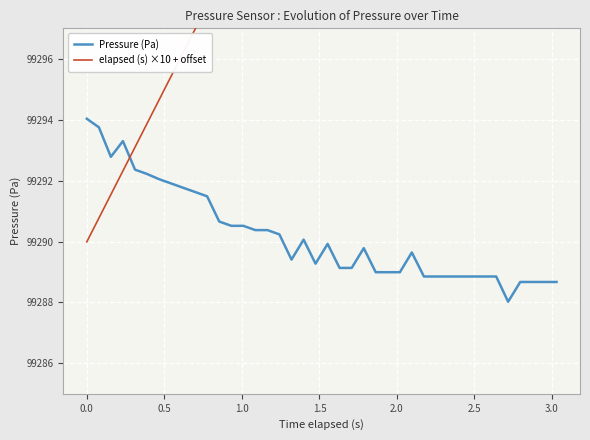

What is the maximum value for Pressure (Pa)?

99294.0